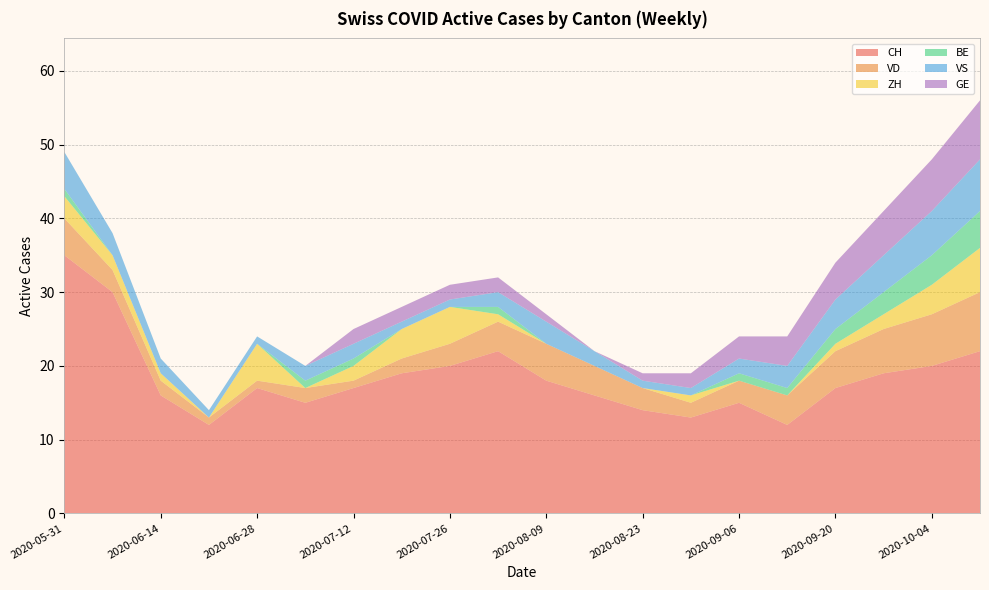

Reading left to right, list all the values displayed in this chart.

CH: 35	30	16	12	17	15	17	19	20	22	18	16	14	13	15	12	17	19	20	22
VD: 5	3	2	1	1	2	1	2	3	4	5	4	3	2	3	4	5	6	7	8
ZH: 3	2	1	0	5	0	2	4	5	1	0	0	0	1	0	0	1	2	4	6
BE: 1	0	0	0	0	1	1	0	0	1	0	0	0	0	1	1	2	3	4	5
VS: 5	3	2	1	1	2	2	1	1	2	3	2	1	1	2	3	4	5	6	7
GE: 0	0	0	0	0	0	2	2	2	2	1	0	1	2	3	4	5	6	7	8